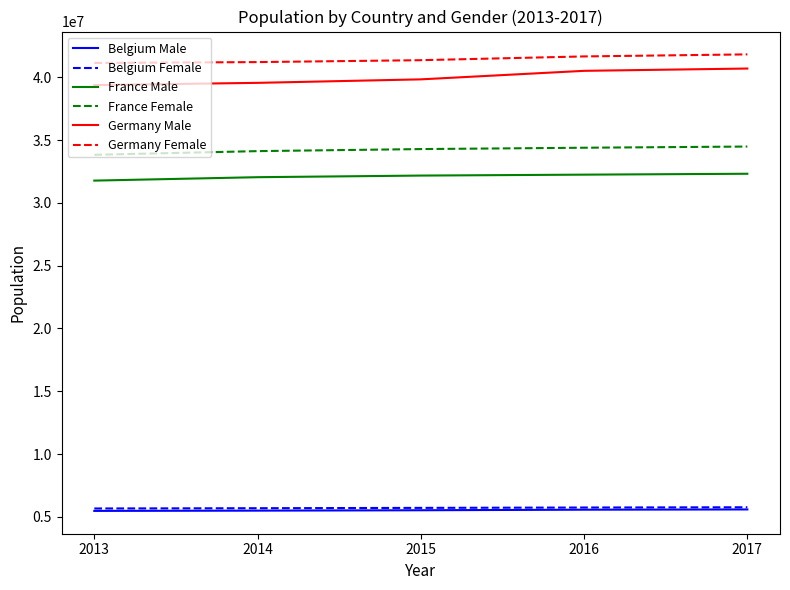

What is the total value across all series at 2017?

160677501